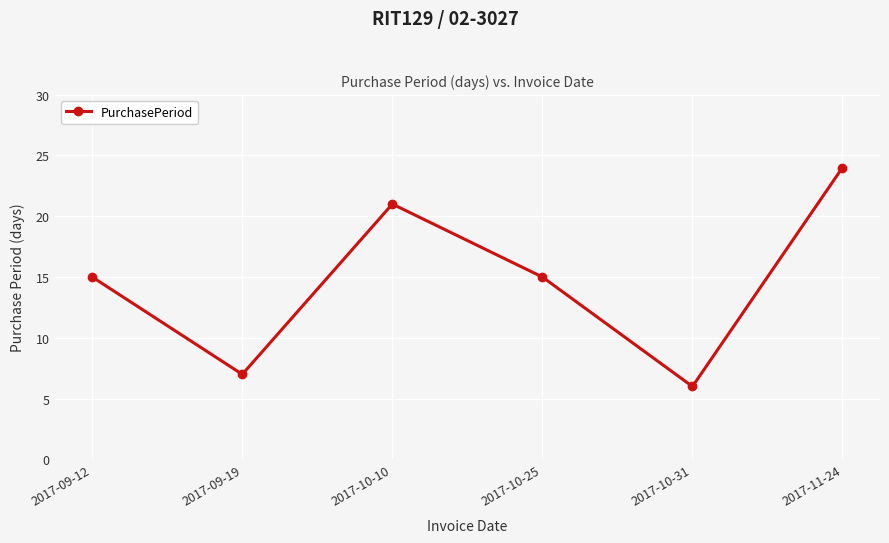

Is it true that the value at 2017-10-25 is 27?

False